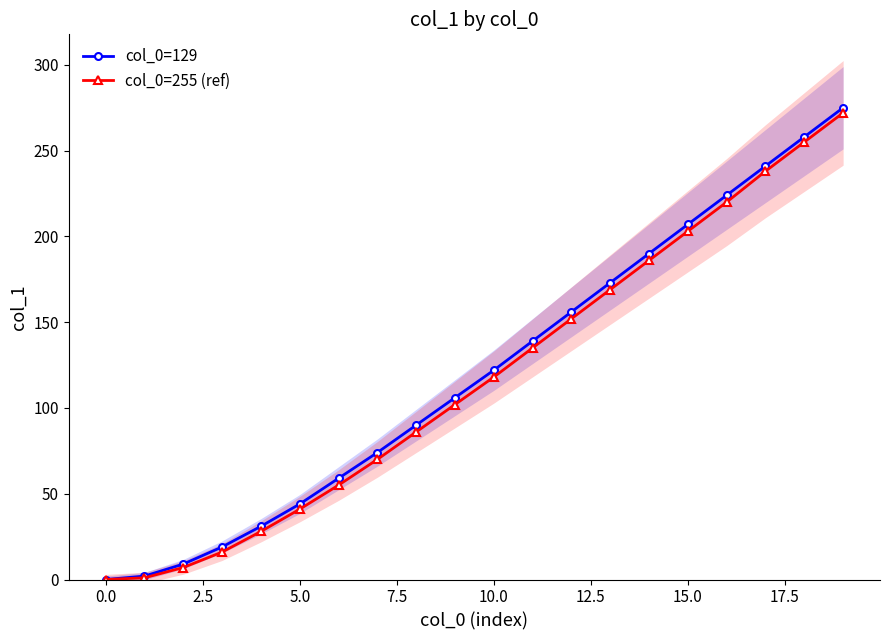

Does the chart have visible grid lines?

No